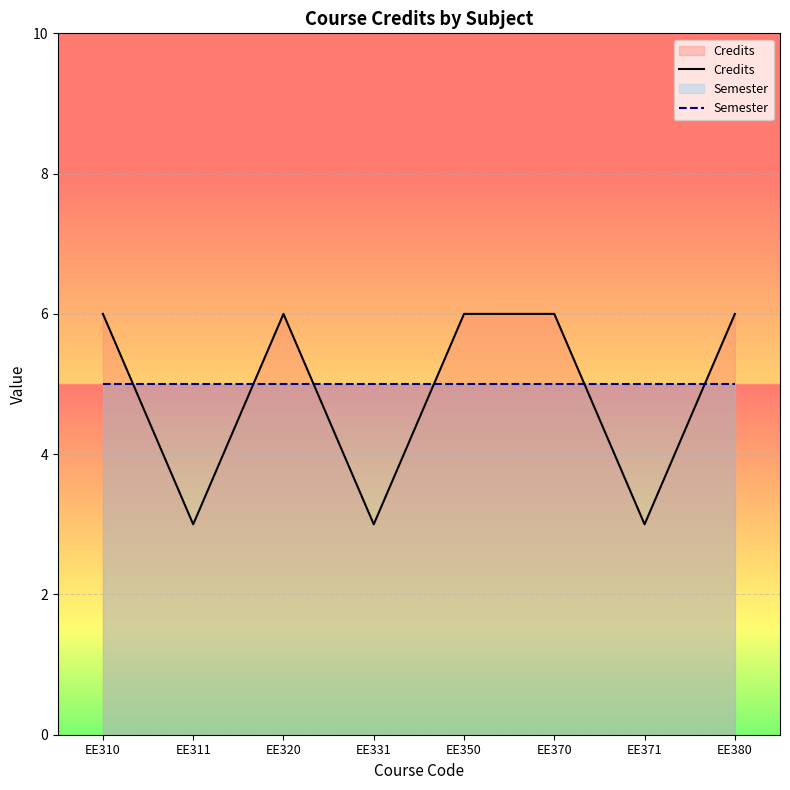

True or false: Credits has a value of 4 at EE350.

False